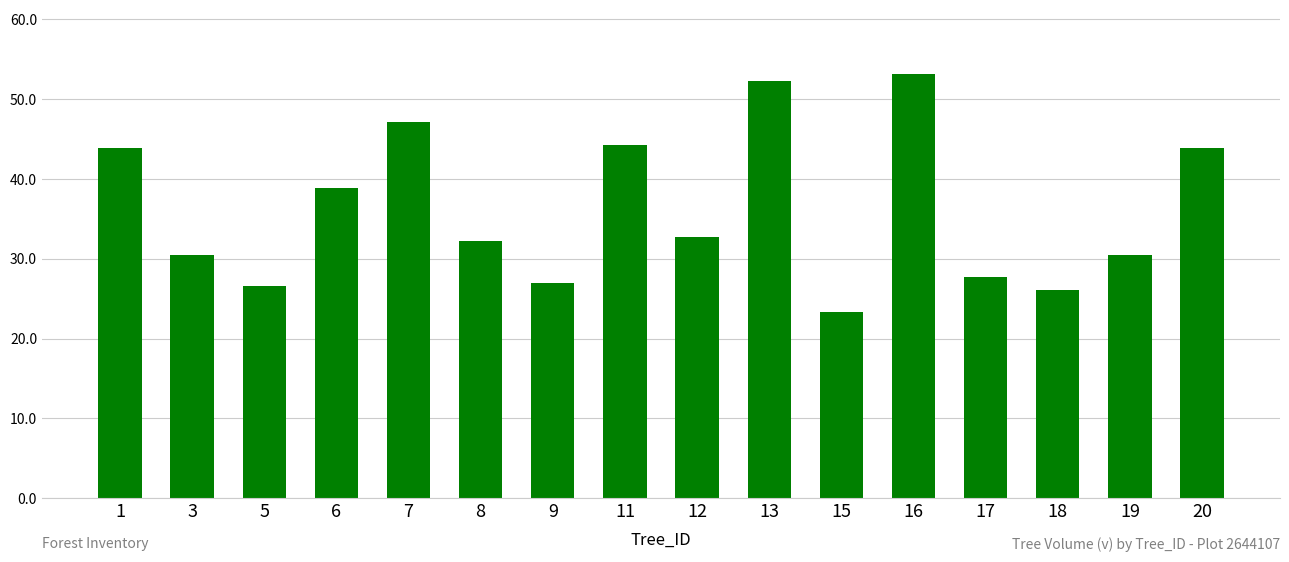

Which label corresponds to the smallest value in the chart?

15